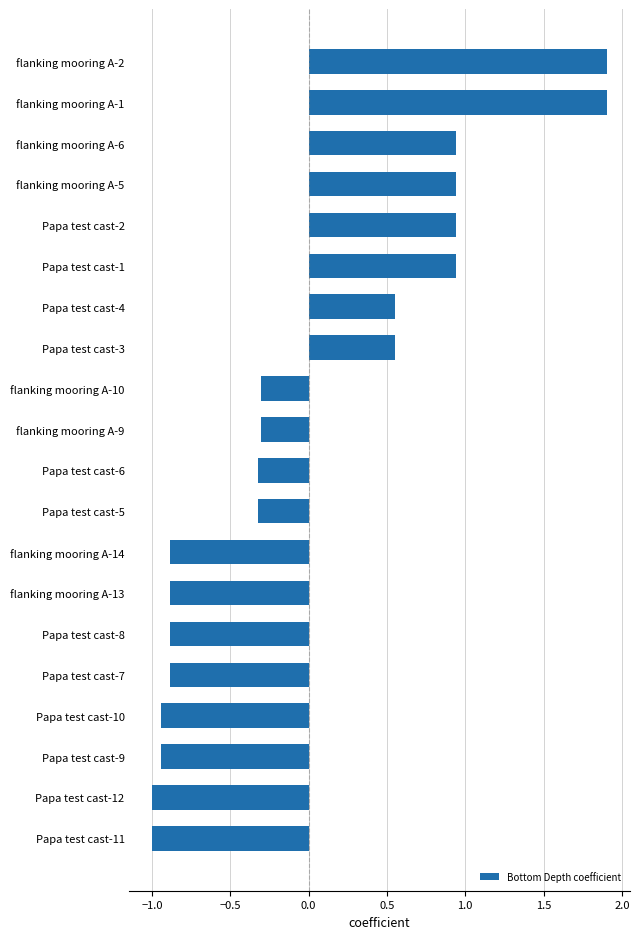

Is it true that the value at flanking mooring A-5 is 1.5?

False